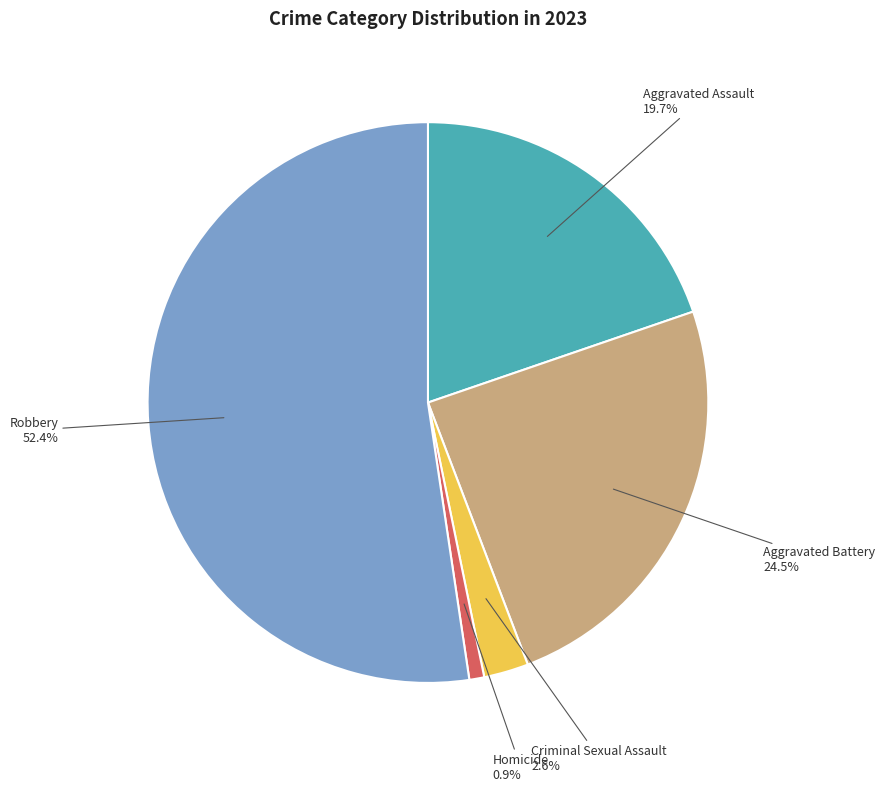

Is it true that Criminal Sexual Assault is 17% of the pie?

False